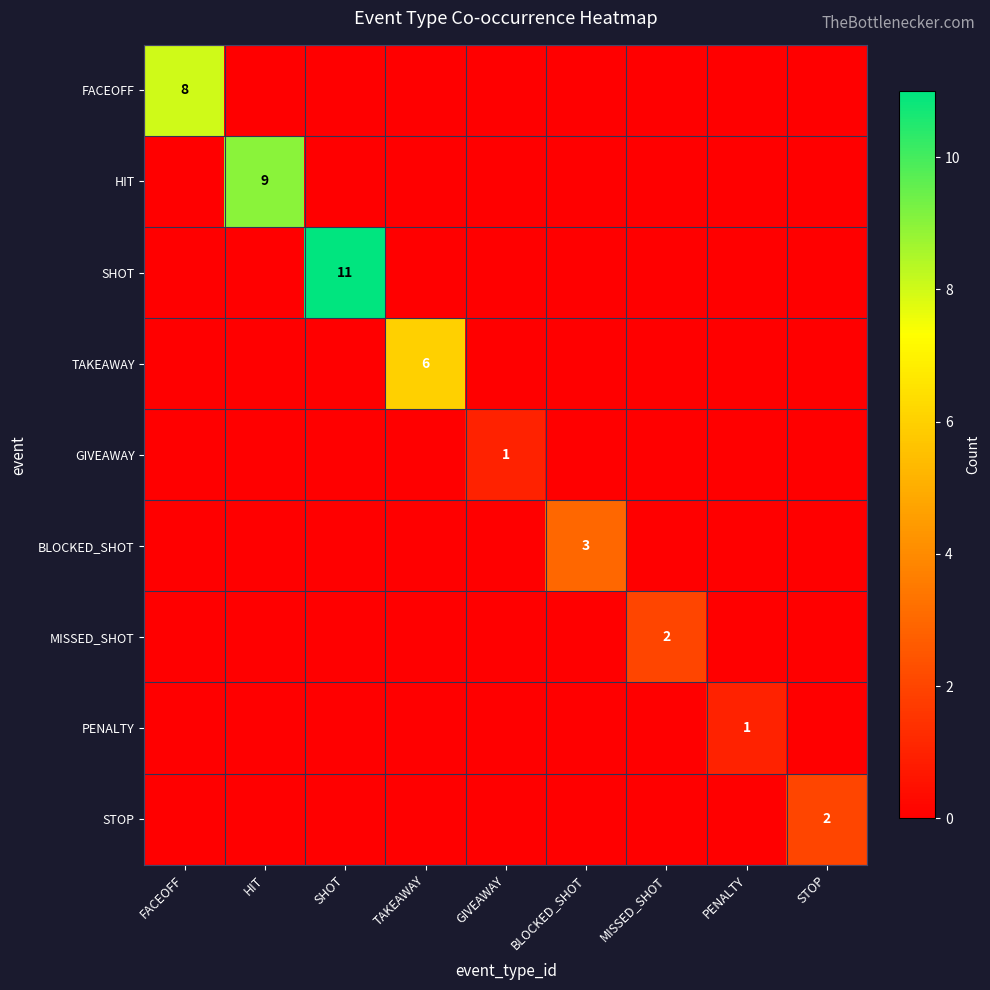

Which series changed the most between FACEOFF and SHOT?

SHOT